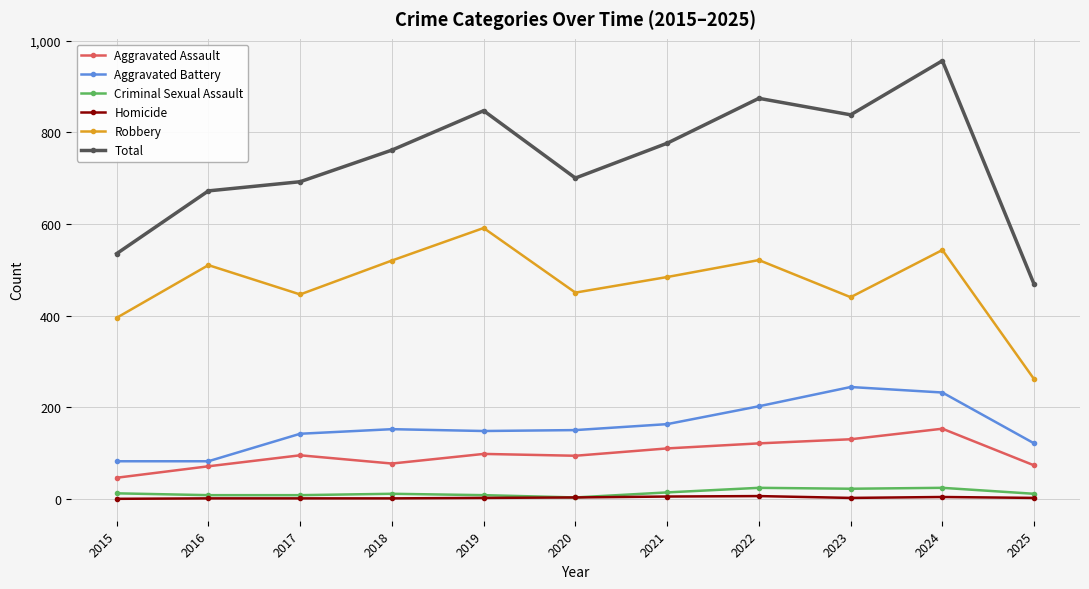

What is the minimum value for Robbery?

261